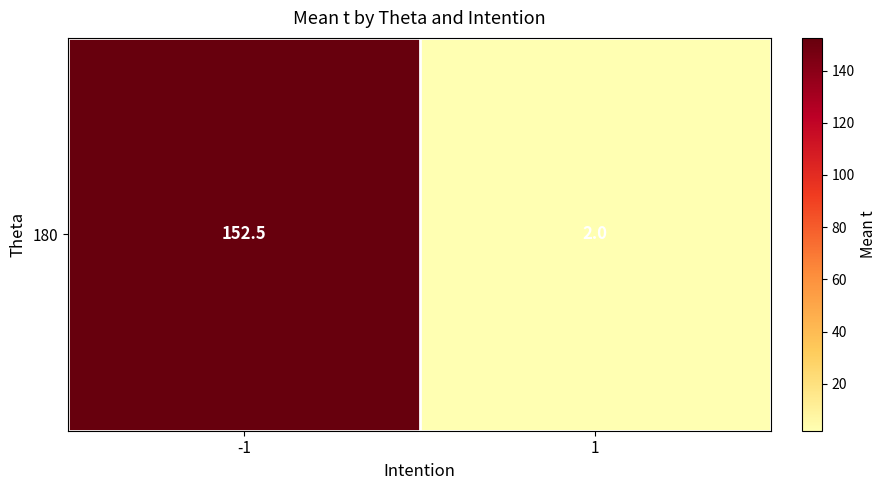

Reading left to right, list all the values displayed in this chart.

152.5	2.0